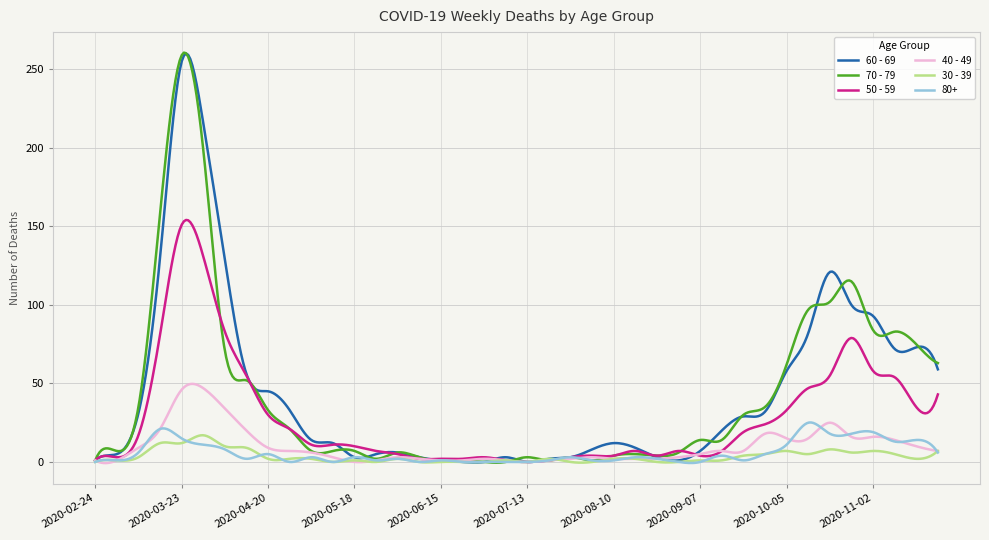

What is the highest value of the 50 - 59 series?

154.2